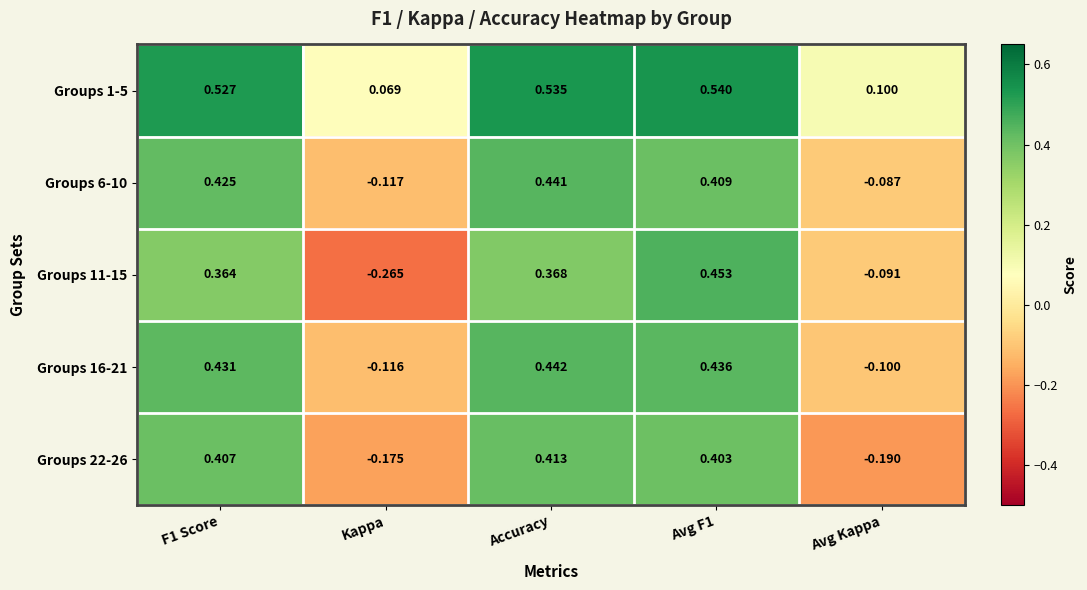

Is the value of Groups 1-5 at F1 Score greater than the value of Groups 16-21 at F1 Score?

Yes